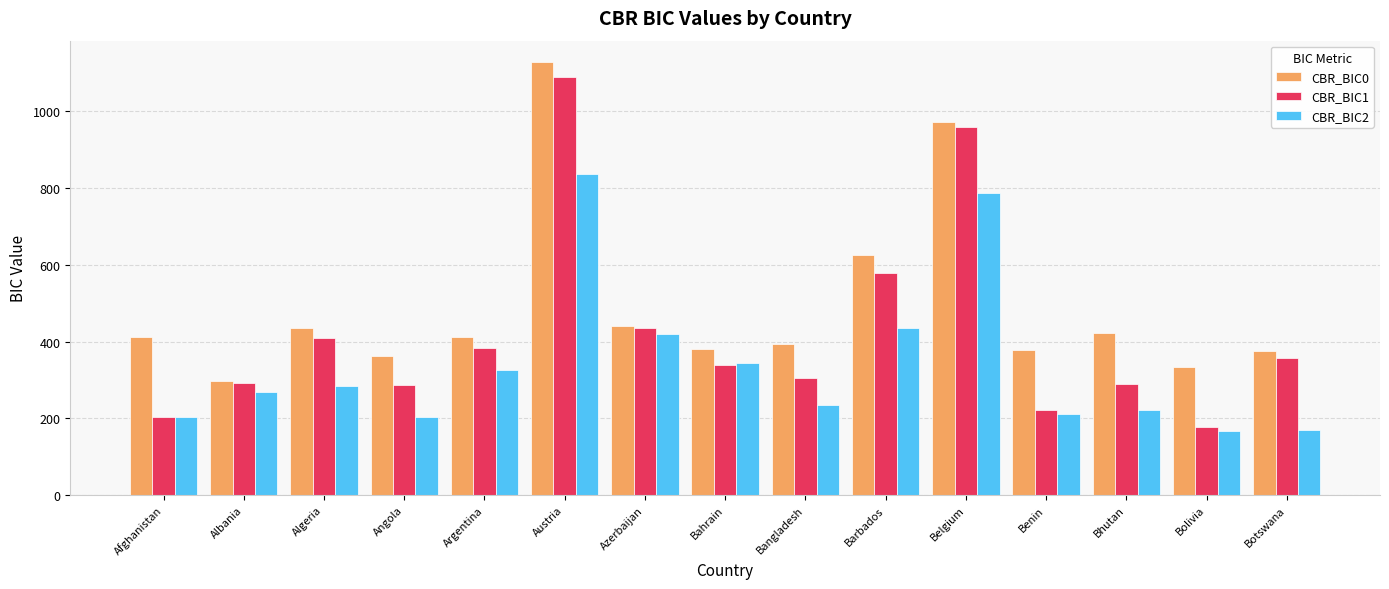

Is the value of CBR_BIC0 at Argentina greater than the value of CBR_BIC1 at Afghanistan?

Yes